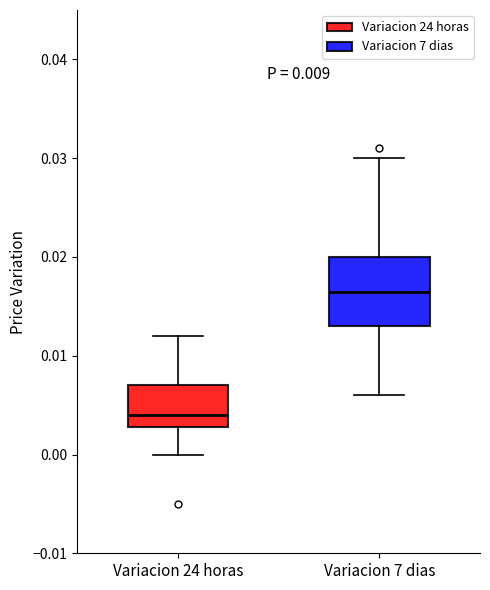

Which box is the tallest, from its lower edge to its upper edge?

Variacion 7 dias